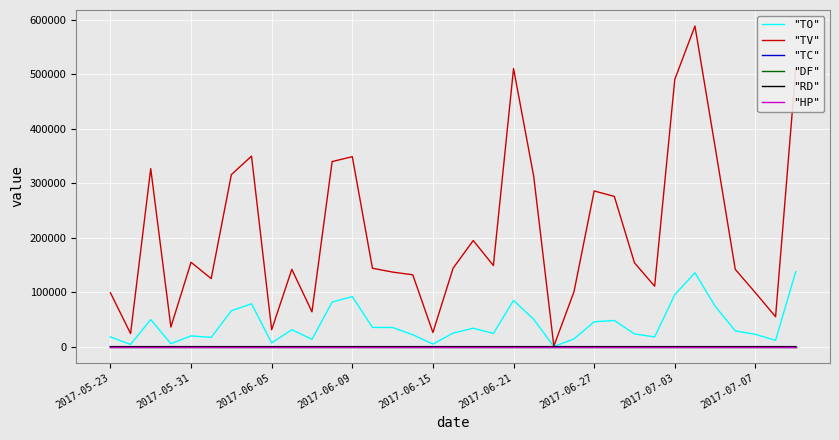

Which series has the largest total across all categories?

"TV"